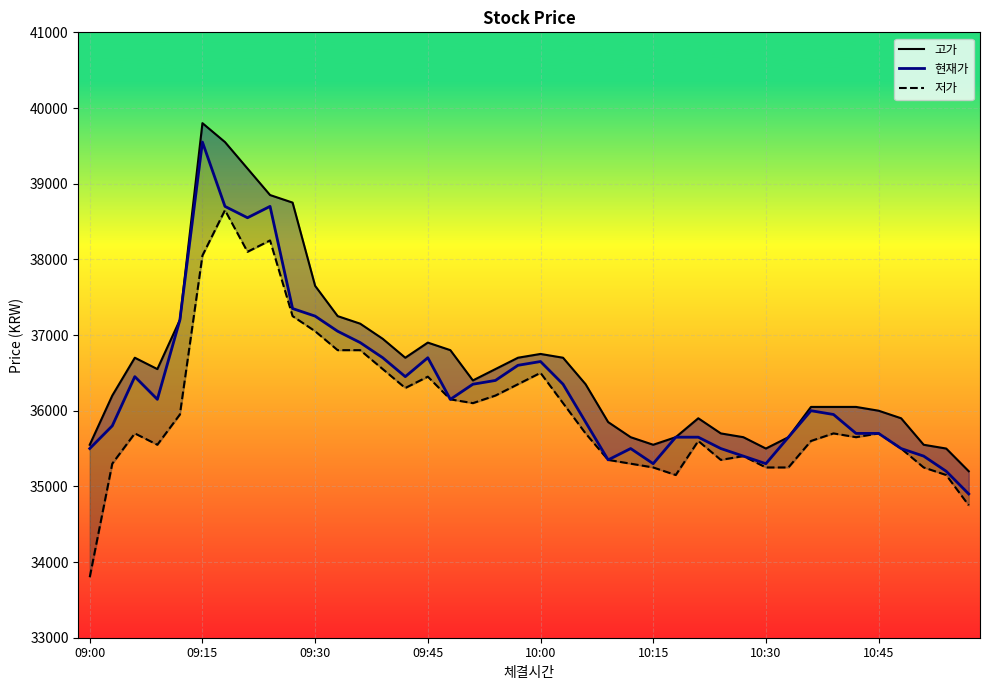

How many data points in 고가 are less than 36400?

20